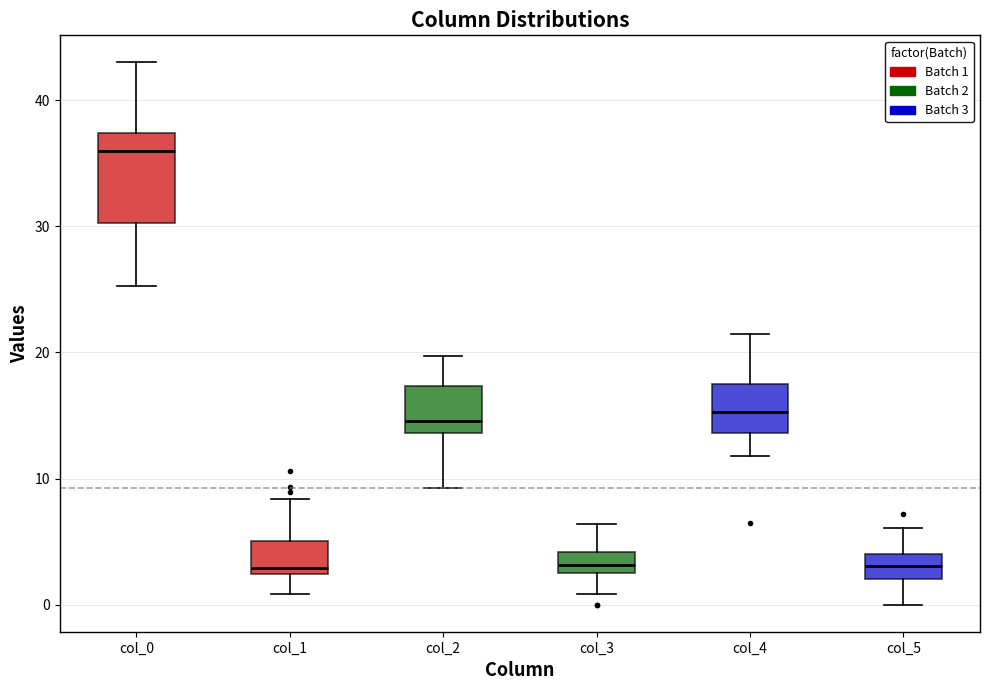

Reading left to right, transcribe this box plot: for each box, give where its median line is, the range the box spans, and where its two whiskers end, as read against the y-axis. The values are not printed on the chart, so give them approximately, as read against the axis.

col_0: median 36, box 30 to 37, whiskers 25 to 43
col_1: median 3, box 2 to 5, whiskers 1 to 8
col_2: median 15, box 14 to 17, whiskers 9 to 20
col_3: median 3 (inside the box), box 3 to 4, whiskers 1 to 6
col_4: median 15, box 14 to 18, whiskers 12 to 22
col_5: median 3, box 2 to 4, whiskers 0 to 6